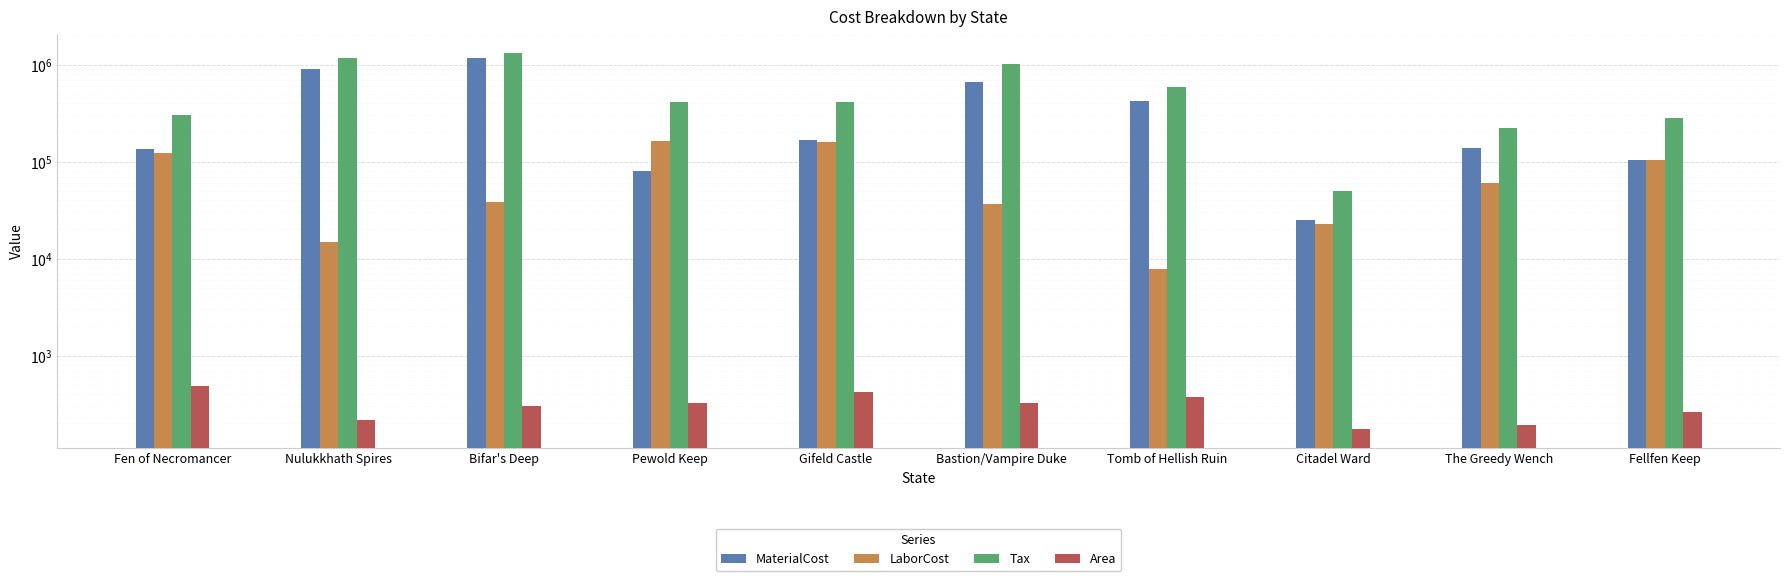

What position from the right is Fellfen Keep?

1